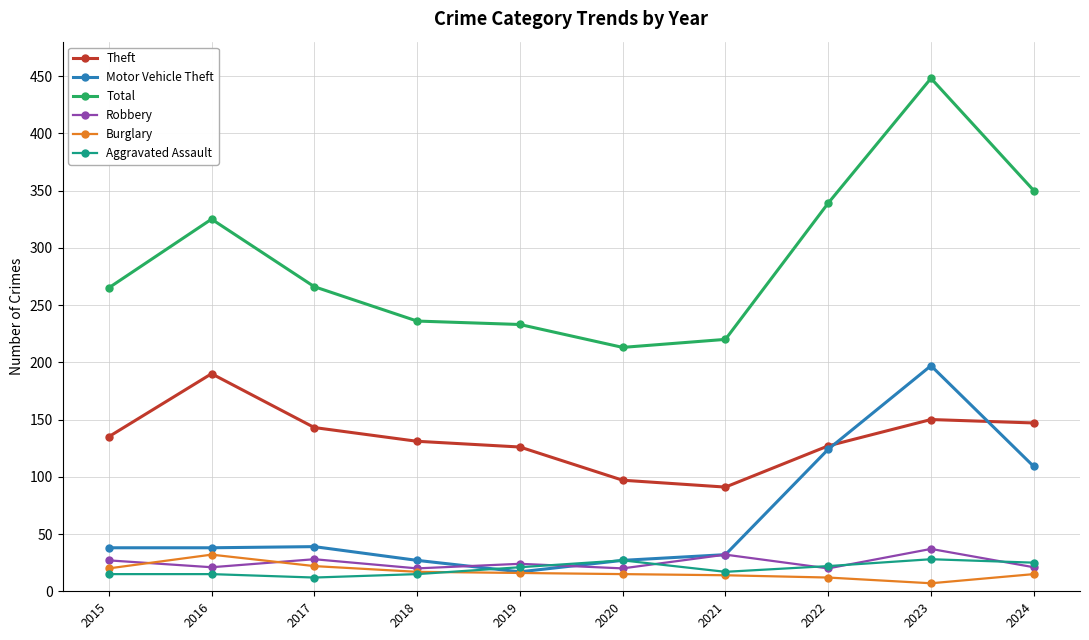

At which category is the sum across all series the highest?

2023